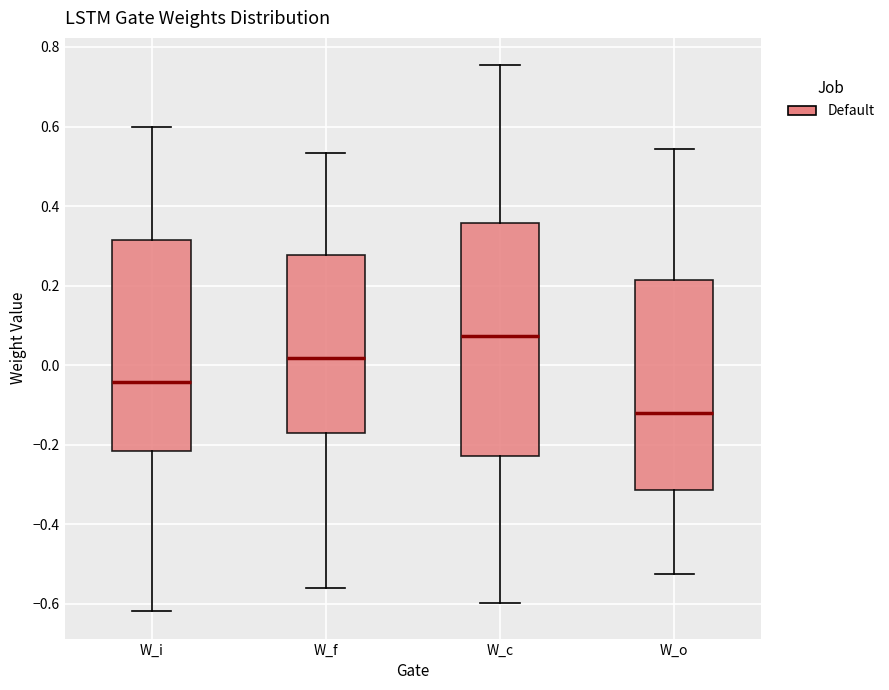

Which box is the tallest, from its lower edge to its upper edge?

W_c